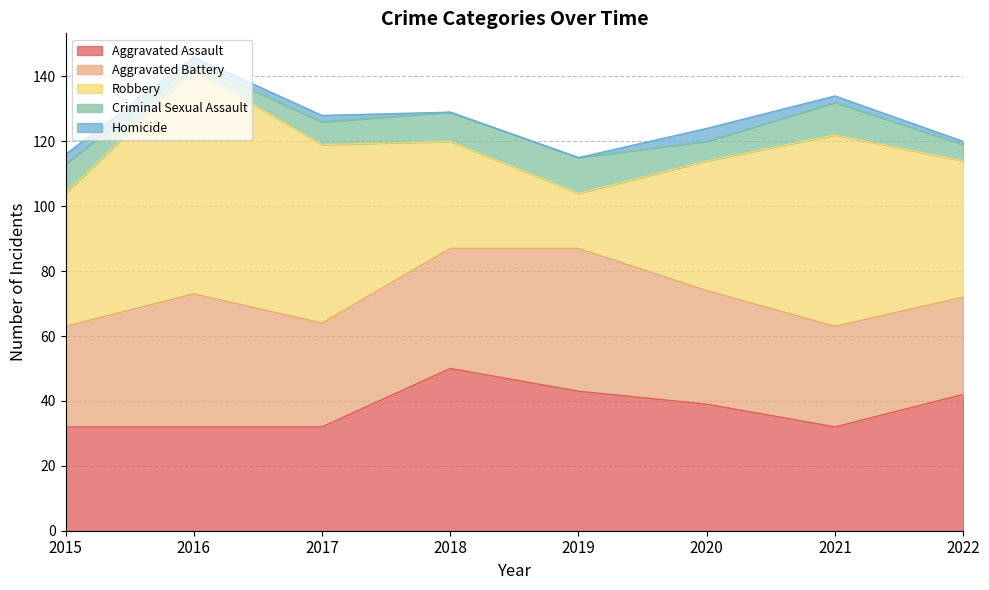

Which series has the largest total across all categories?

Robbery